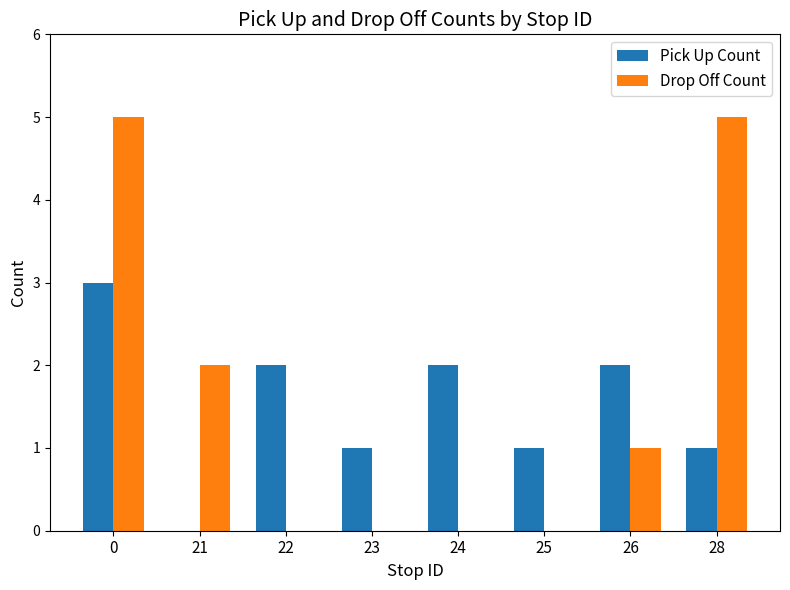

What is the spread (max minus min) of values at 25?

1